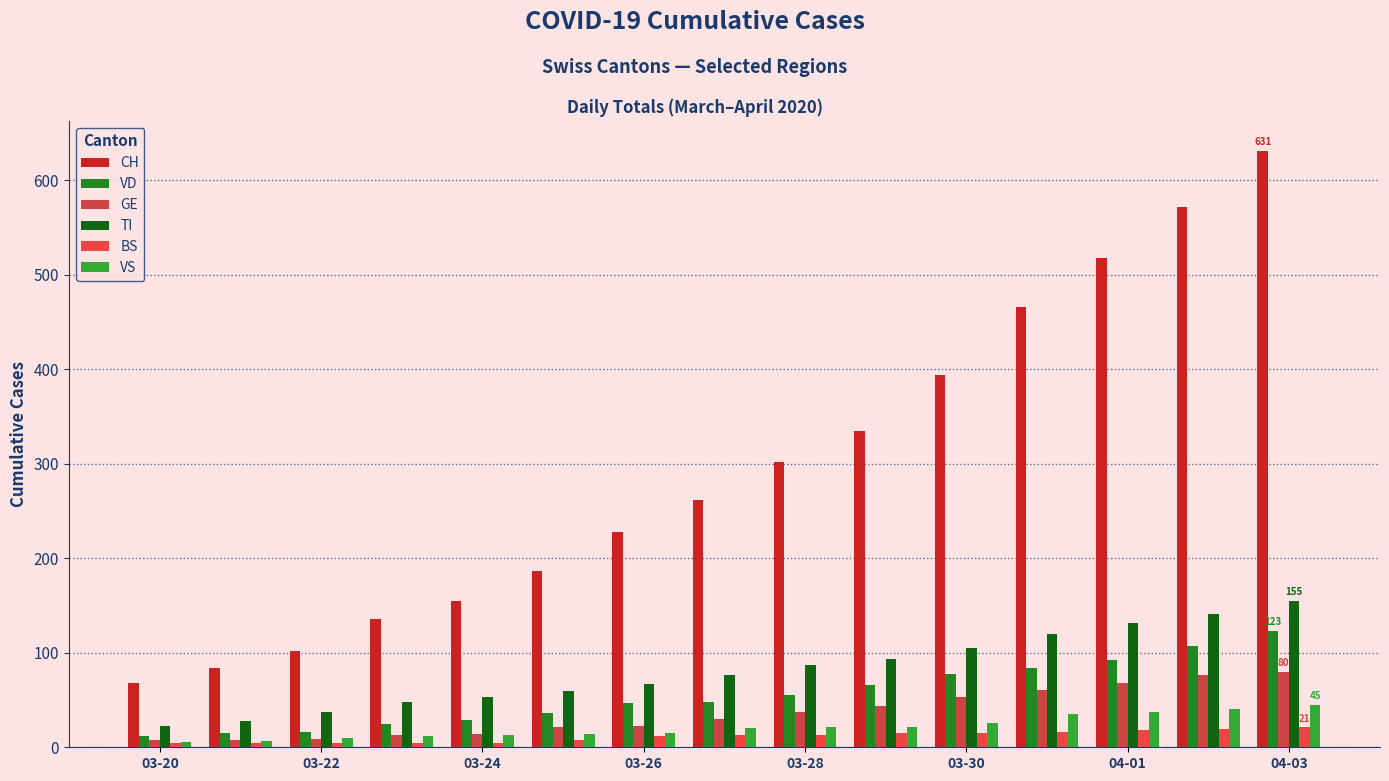

Which series has the widest spread of values?

CH